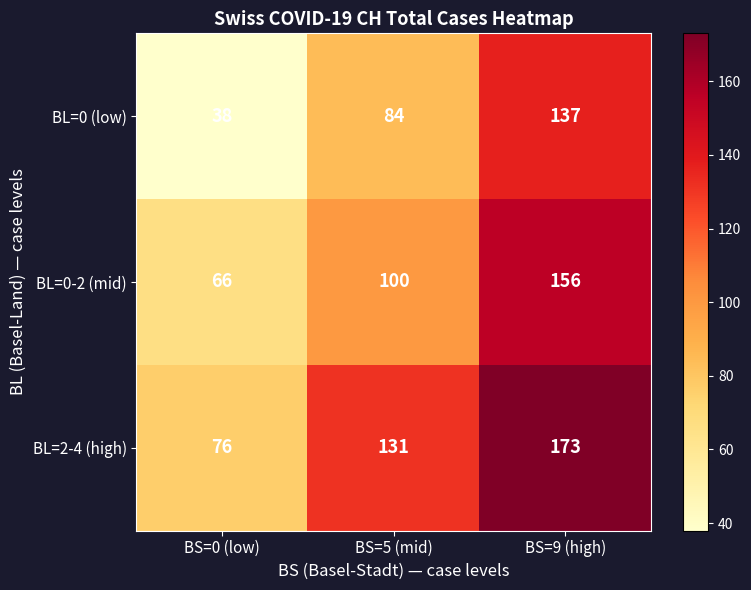

Which series has the largest total across all categories?

BL=2-4 (high)